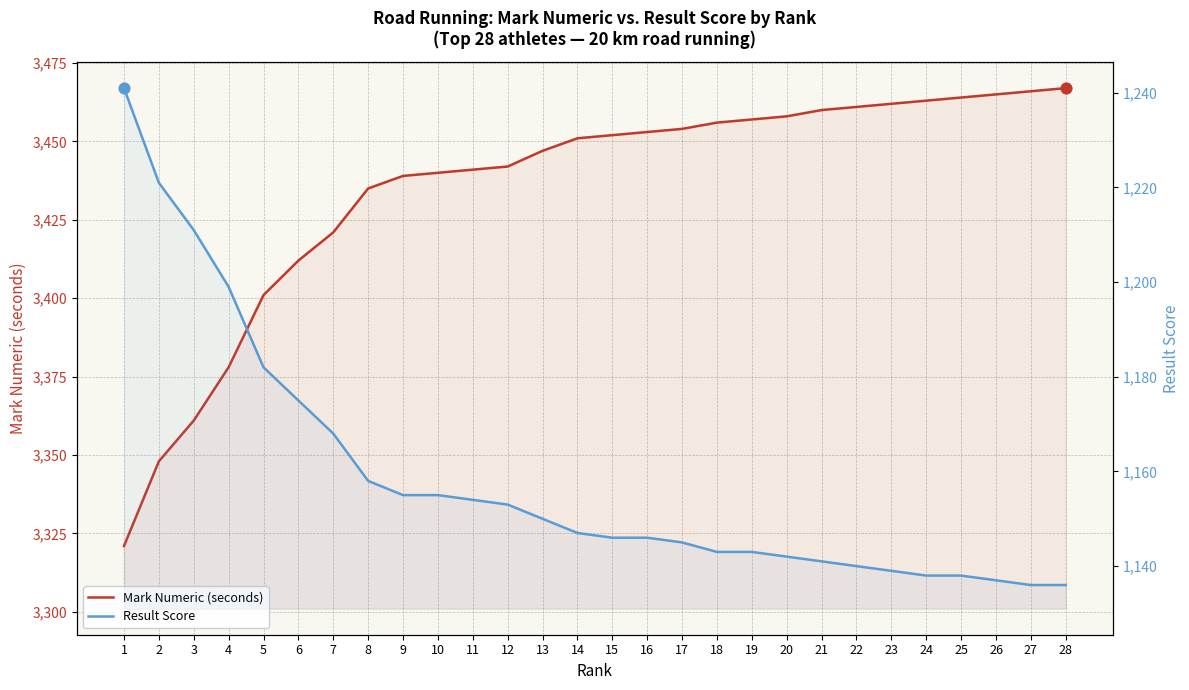

At which category is the sum across all series the highest?

28